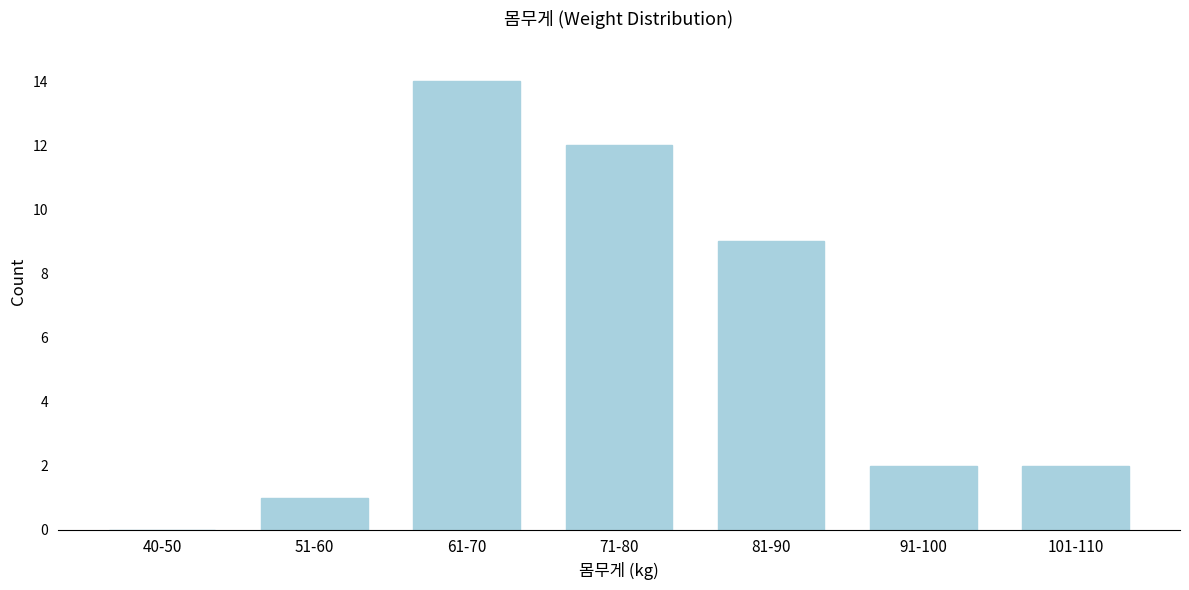

Reading left to right, what are all the values shown in this chart?

40-50=0	51-60=1	61-70=14	71-80=12	81-90=9	91-100=2	101-110=2